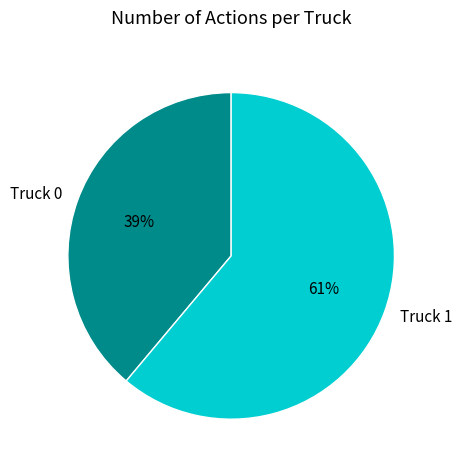

What is the smallest slice in the pie chart?

Truck 0